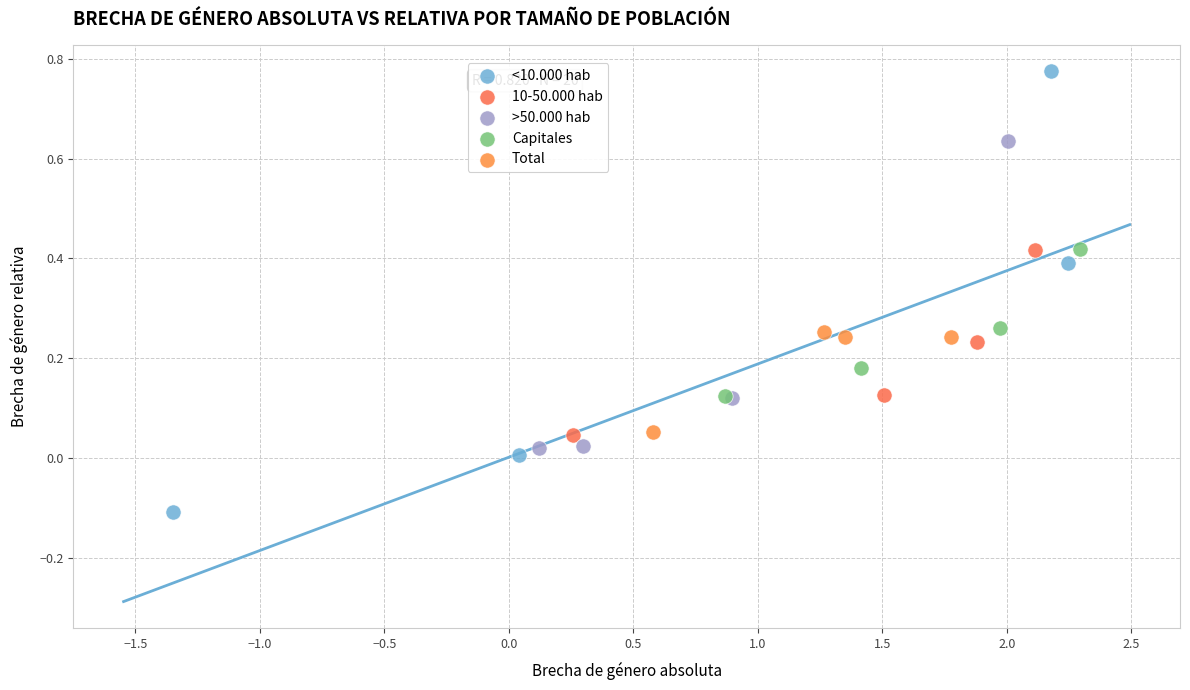

Which series has the largest Y range (max minus min)?

<10.000 hab